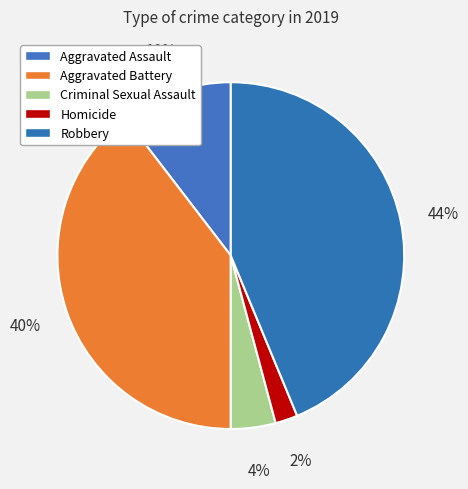

To the nearest percent, what is the difference between the largest and smallest slice percentages?

42%